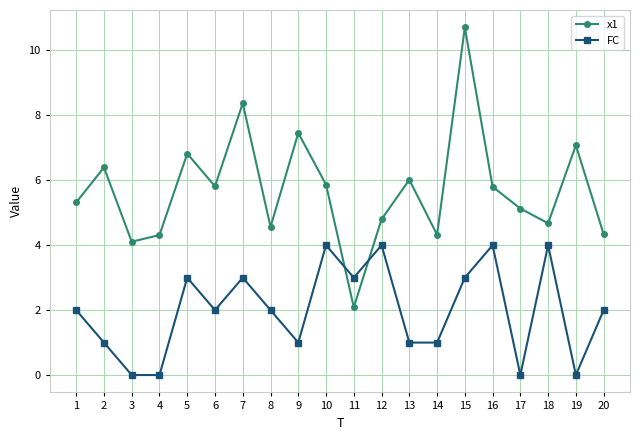

In FC, how many points are higher than both neighbors (excluding endpoints)?

6